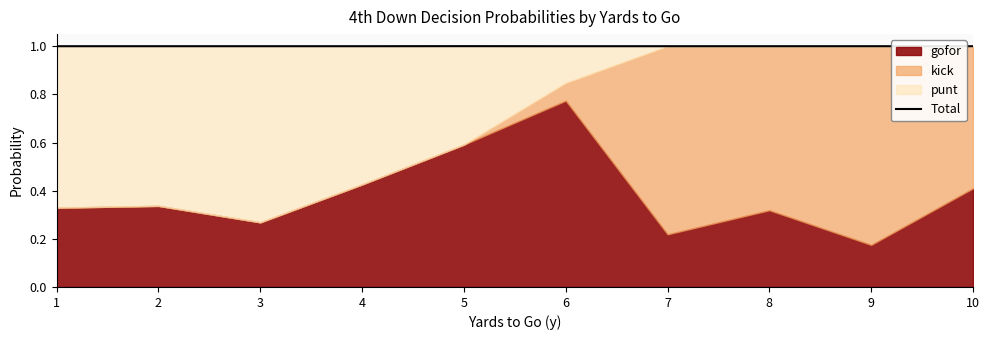

What is the average value?

1.0